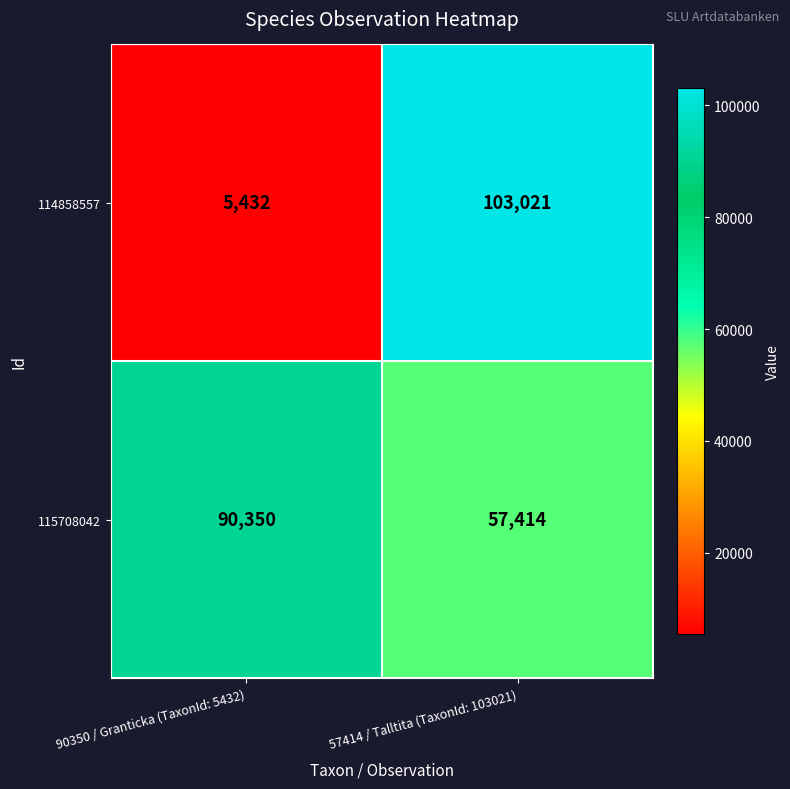

What is the total value across all series at 90350 / Granticka (TaxonId: 5432)?

95782